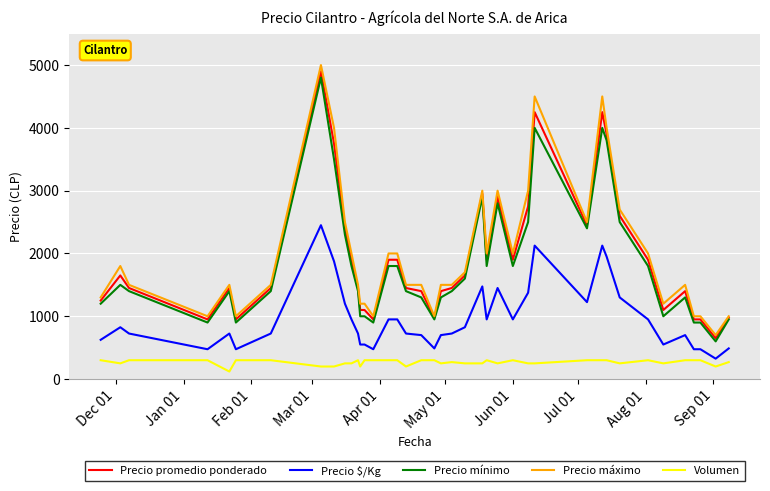

How many lines are shown in the chart?

5